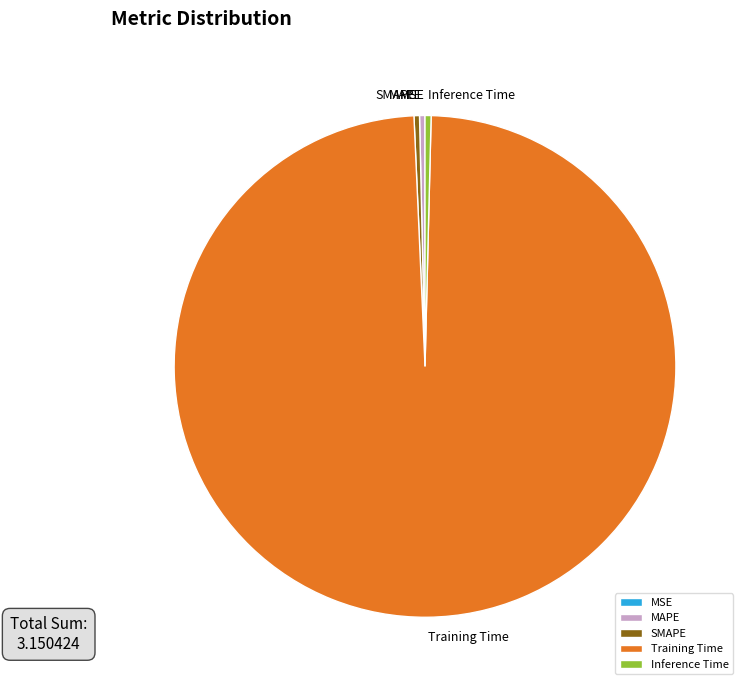

Is the sum of Inference Time and MAPE greater than half?

No